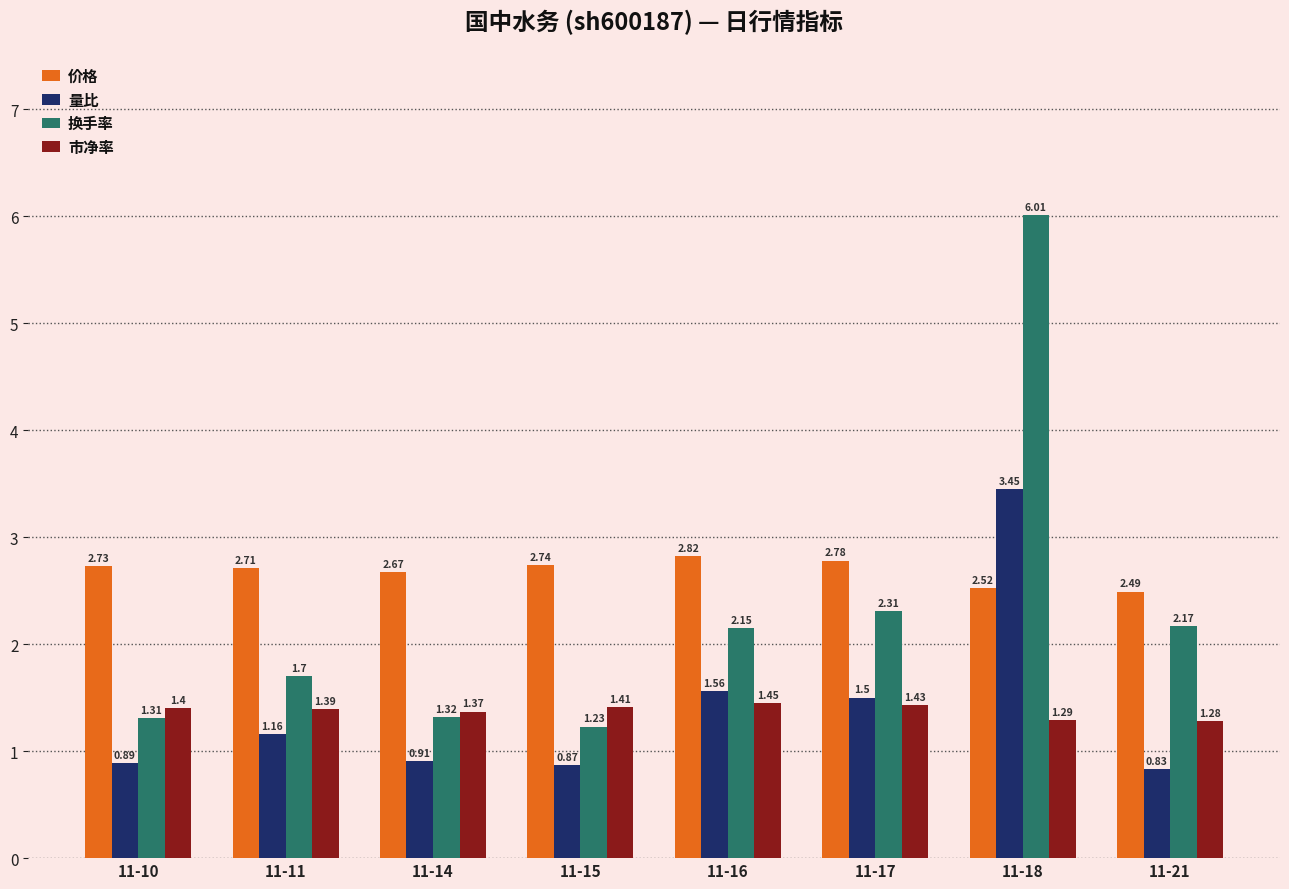

Rank the series by their maximum value, from lowest to highest.

市净率, 价格, 量比, 换手率